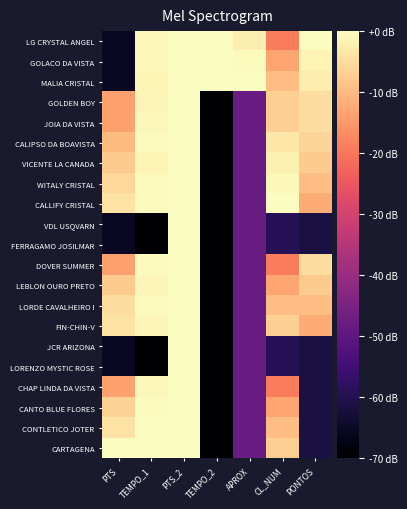

Which has a higher value, PTS_2 or PONTOS?

PTS_2